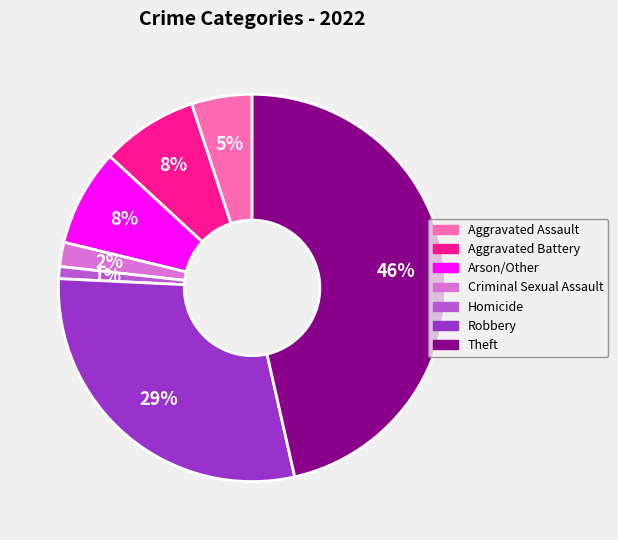

To the nearest percent, what percentage of the pie is Arson/Other?

8%